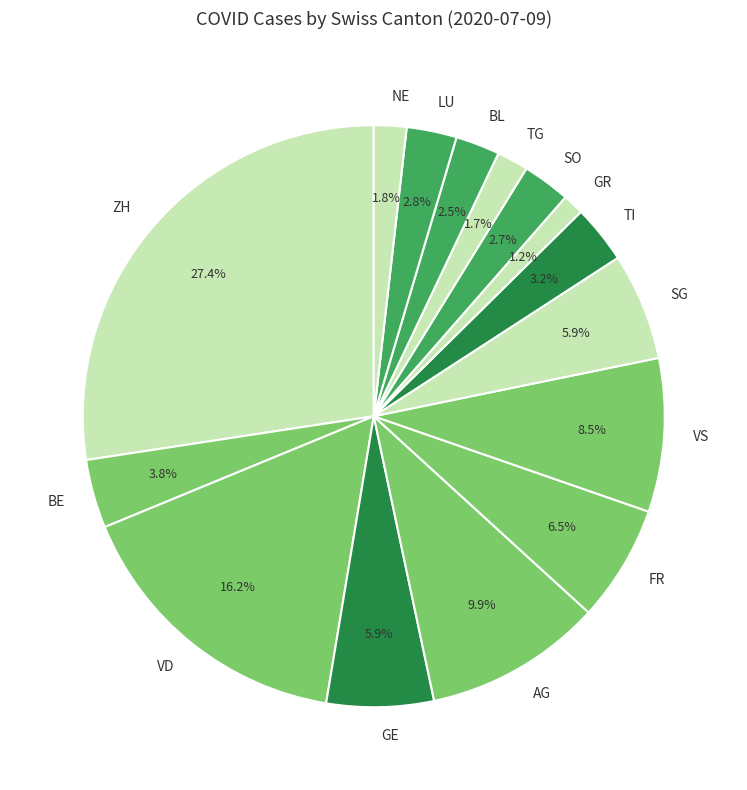

Which category has the smallest portion of the pie?

GR